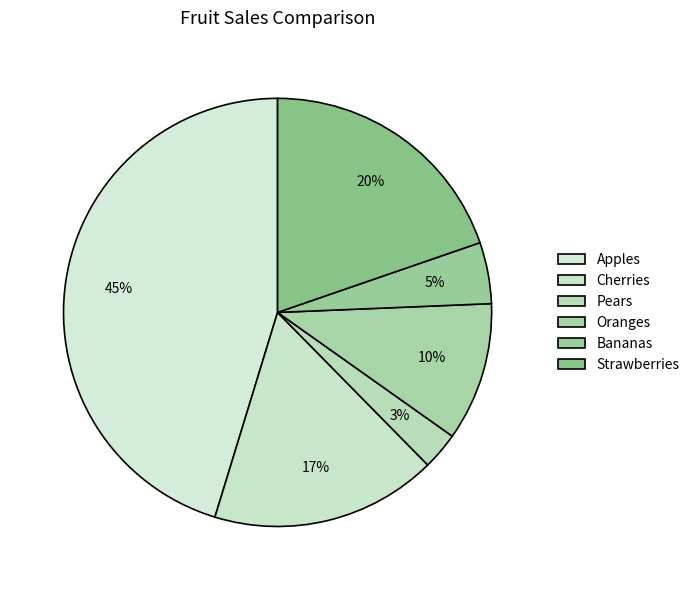

Rank the categories by value from highest to lowest.

Apples, Strawberries, Cherries, Oranges, Bananas, Pears